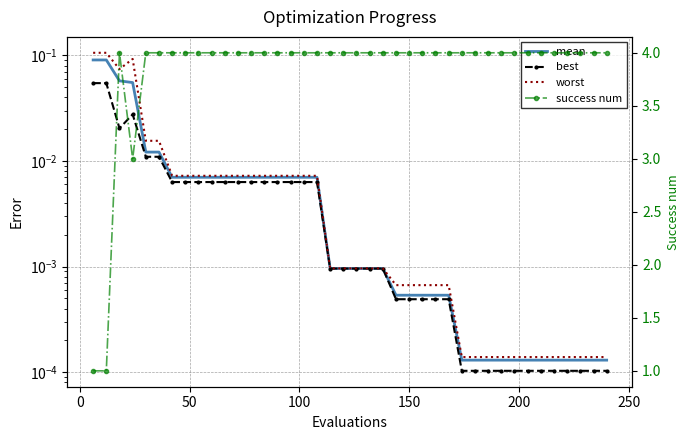

Does the chart have visible grid lines?

Yes